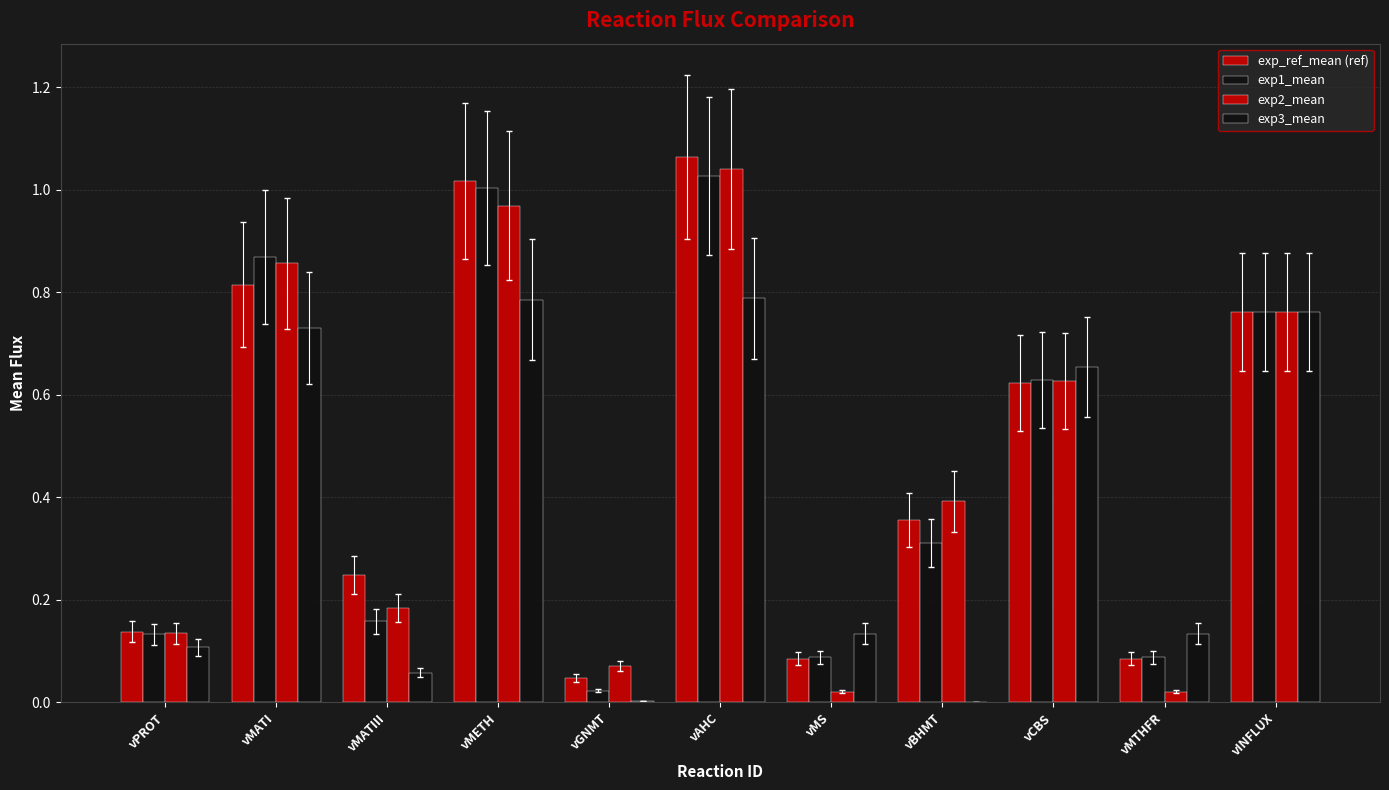

What is the approximate value of exp2_mean at vPROT?

0.1